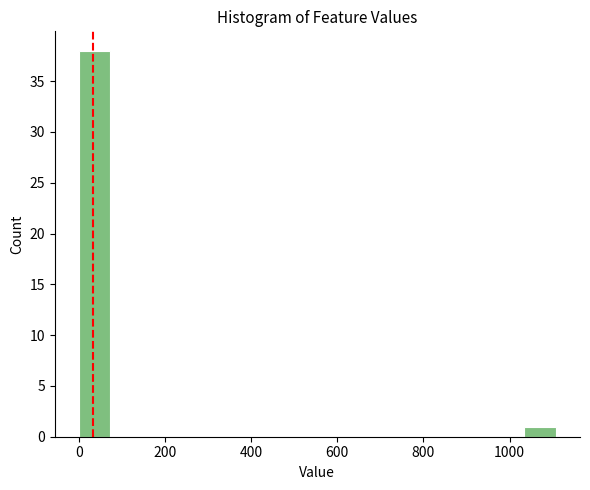

Read against the x-axis, roughly where is the centre of the tallest bar?

40